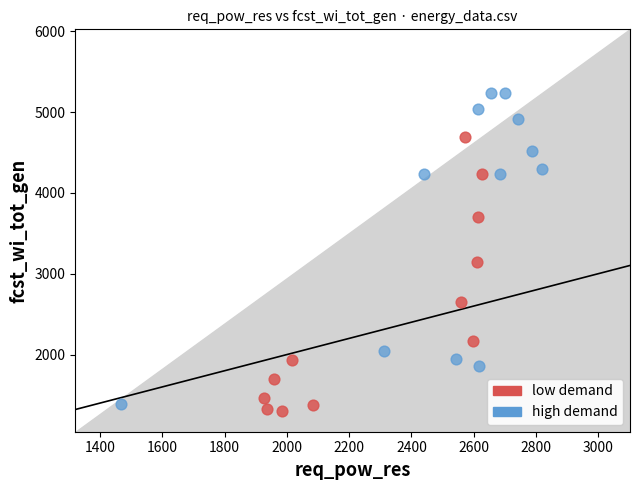

Which series reaches the maximum Y coordinate?

high demand